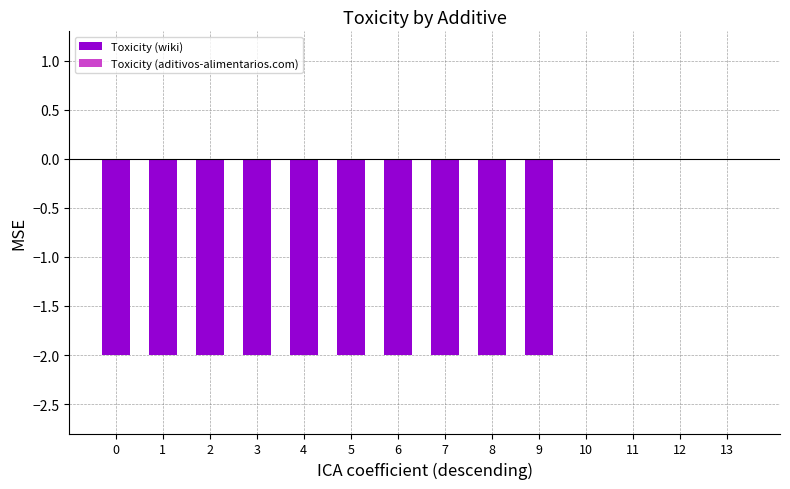

Reading left to right, what are all the values shown in this chart?

0=-2	1=-2	2=-2	3=-2	4=-2	5=-2	6=-2	7=-2	8=-2	9=-2	10=0	11=0	12=0	13=0